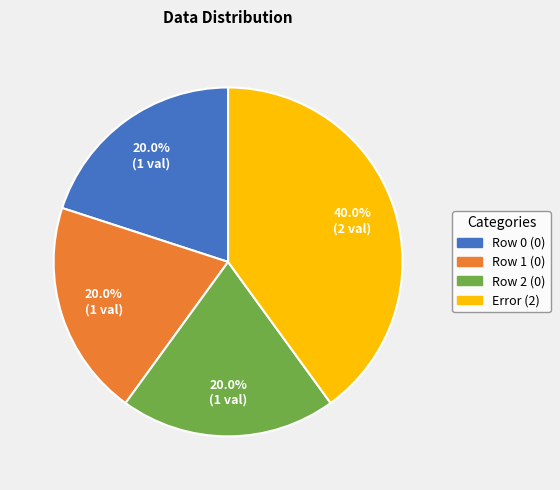

To the nearest percent, what is the difference between the largest and smallest slice percentages?

20%